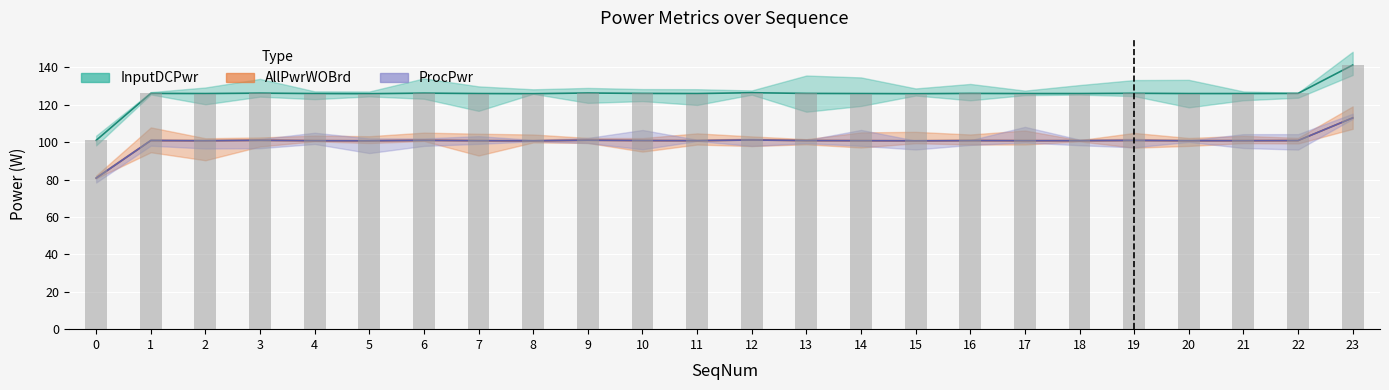

Does the chart contain stacked bars?

No